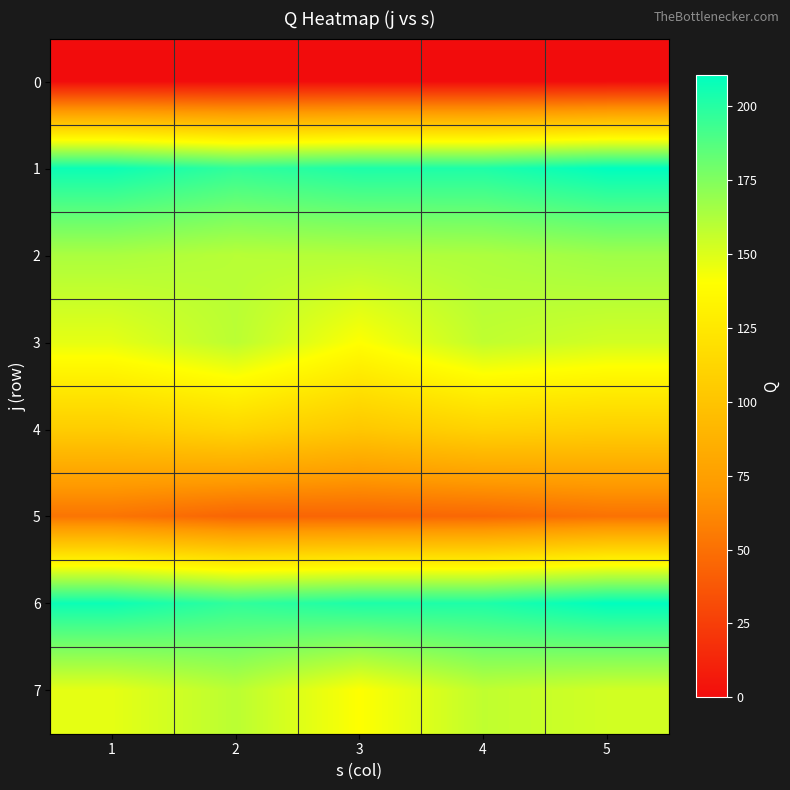

Between 3 and 4, which is larger?

3